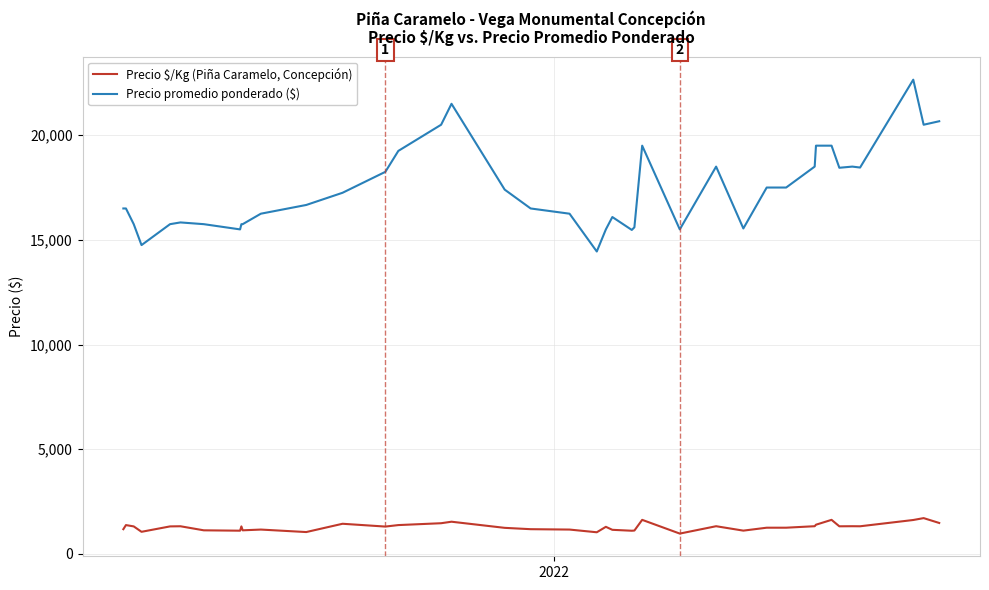

At how many categories does at least one series exceed 6932?

40